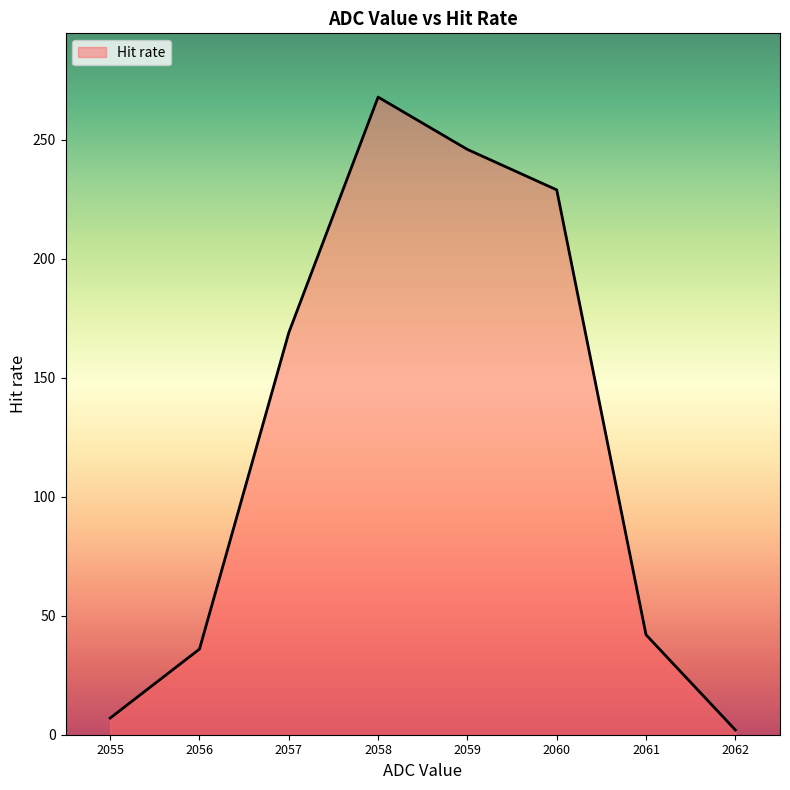

What is the difference between the maximum and minimum values?

266